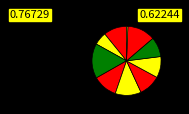

Count the number of slices in the pie.

10